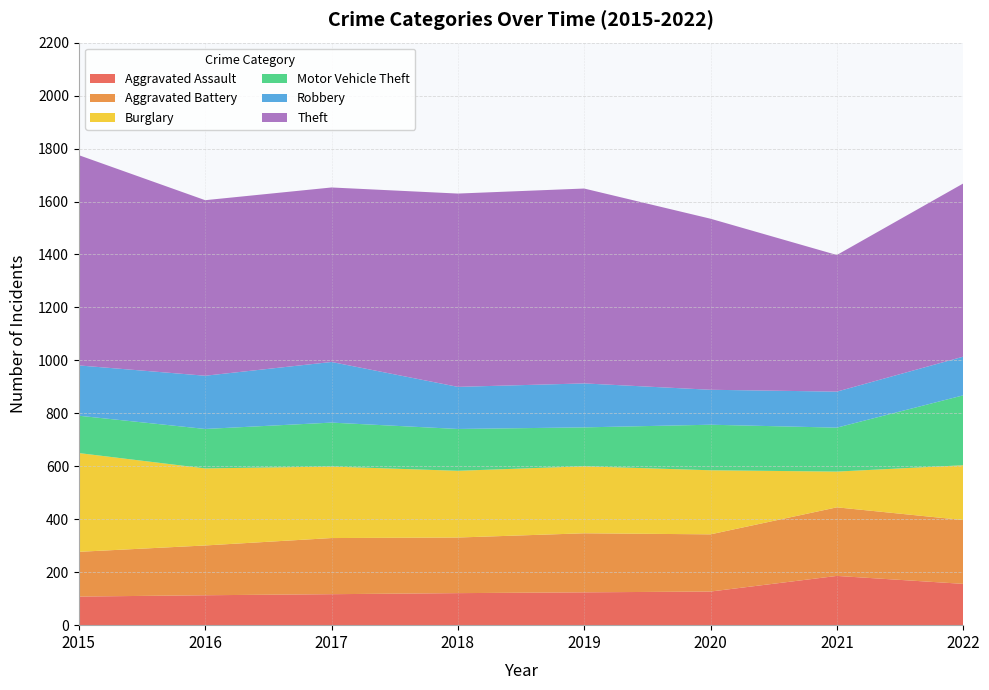

Reading left to right, list all the values displayed in this chart.

Aggravated Assault: 108	113	117	121	124	127	186	156
Aggravated Battery: 169	188	212	210	223	216	259	241
Burglary: 373	291	270	252	253	242	135	207
Motor Vehicle Theft: 141	149	166	158	147	172	166	264
Robbery: 190	201	229	159	166	132	136	146
Theft: 794	663	659	730	736	646	516	654